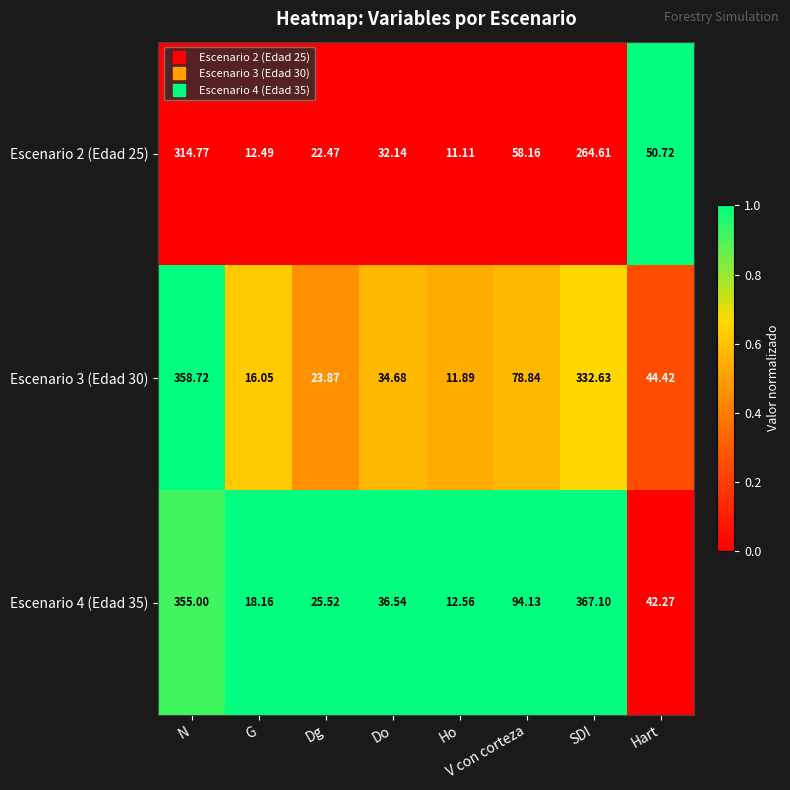

Which category has the highest value in the Escenario 2 (Edad 25) series?

N